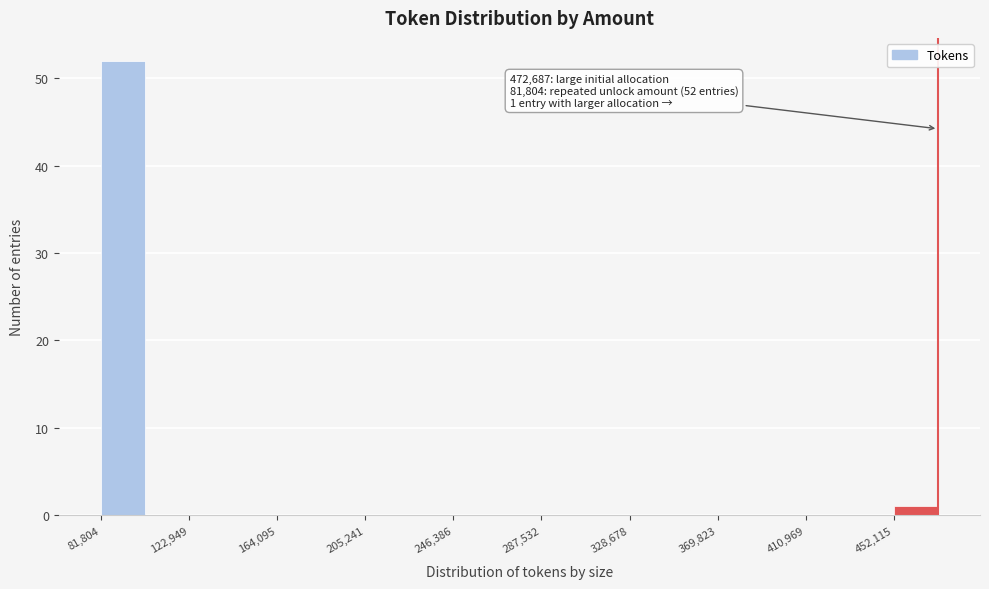

Which range on the x-axis has the tallest bar?

80000 to 100000